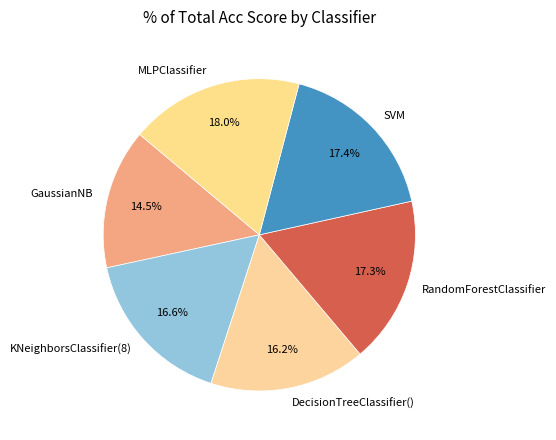

Count the number of slices in the pie.

6